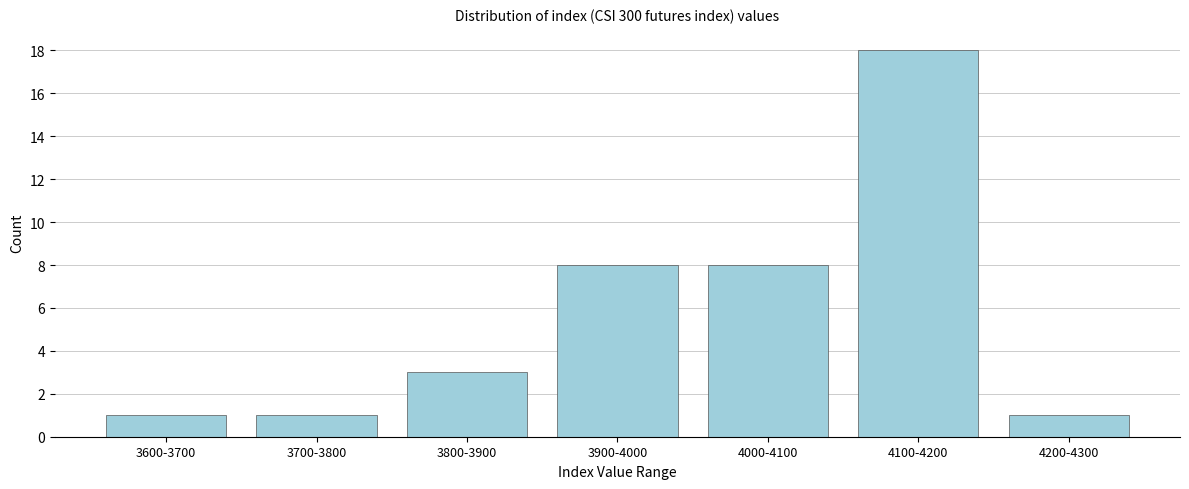

Reading left to right, transcribe all the data shown in this chart.

1	1	3	8	8	18	1